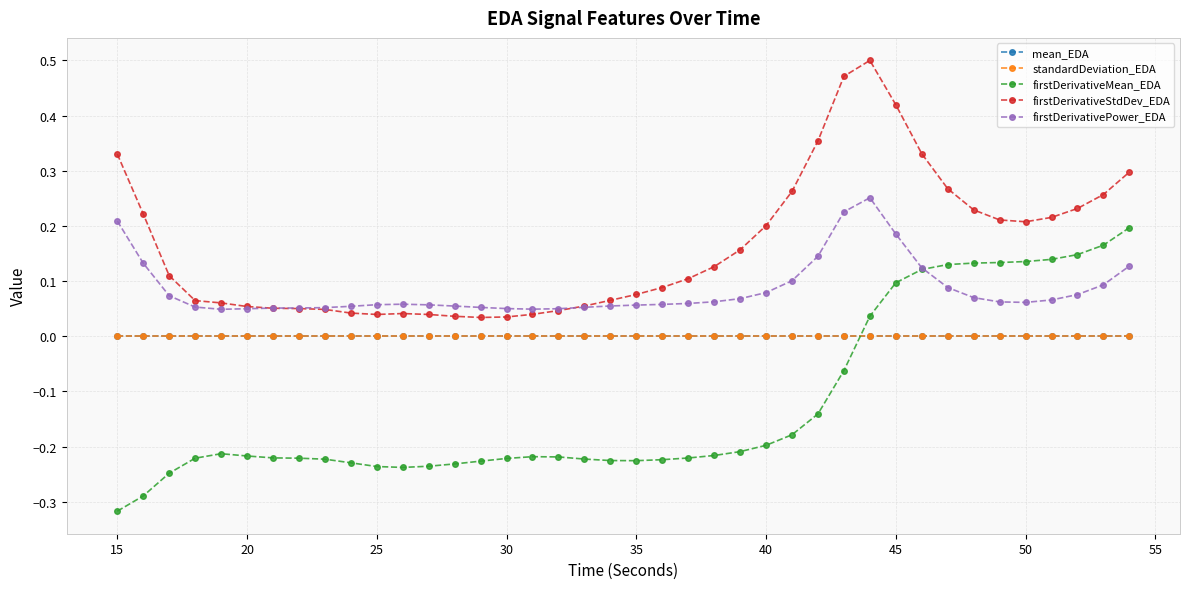

What are all the series names shown in the legend?

mean_EDA, standardDeviation_EDA, firstDerivativeMean_EDA, firstDerivativeStdDev_EDA, firstDerivativePower_EDA